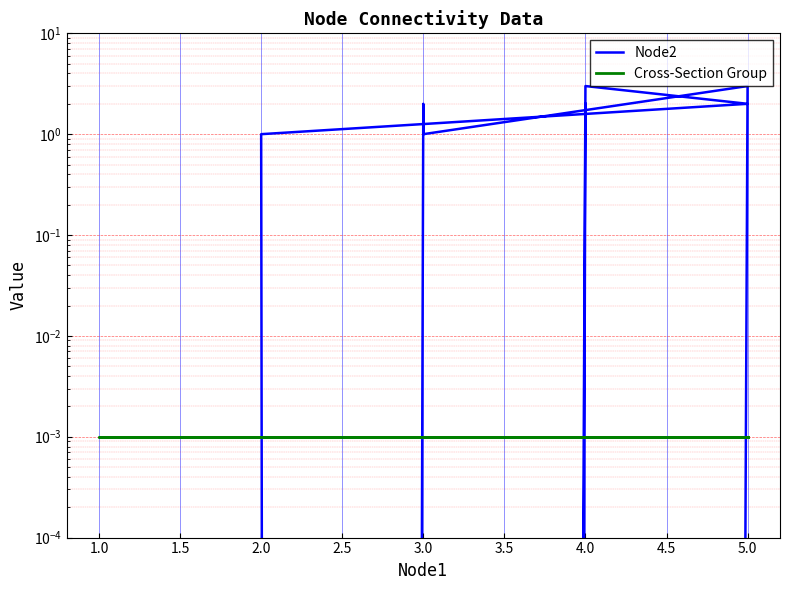

What is the spread (max minus min) of values at 3.0?

1.0